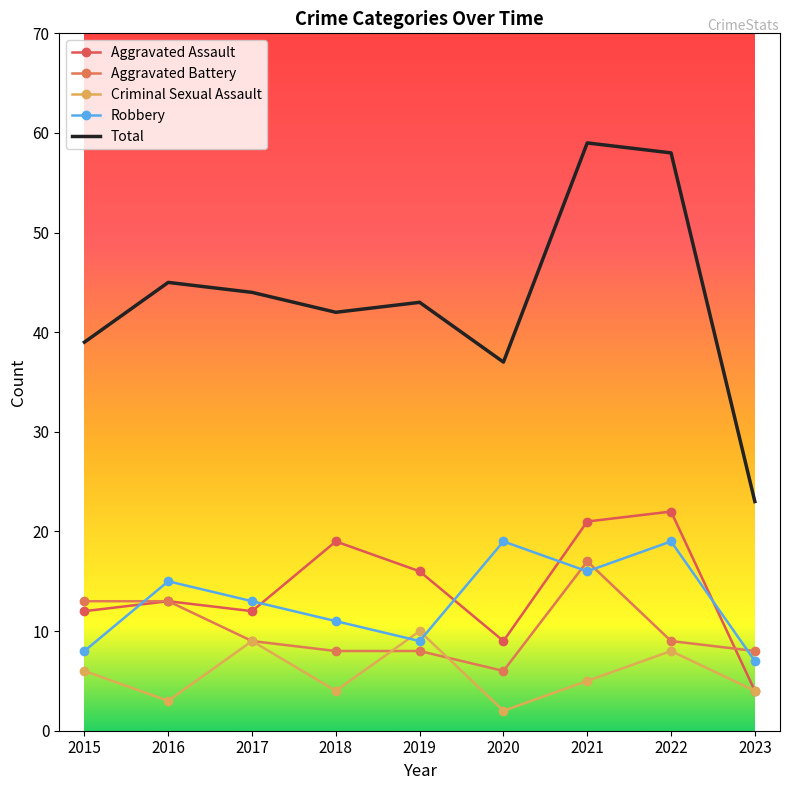

At which label is Aggravated Battery closest to 11?

2015